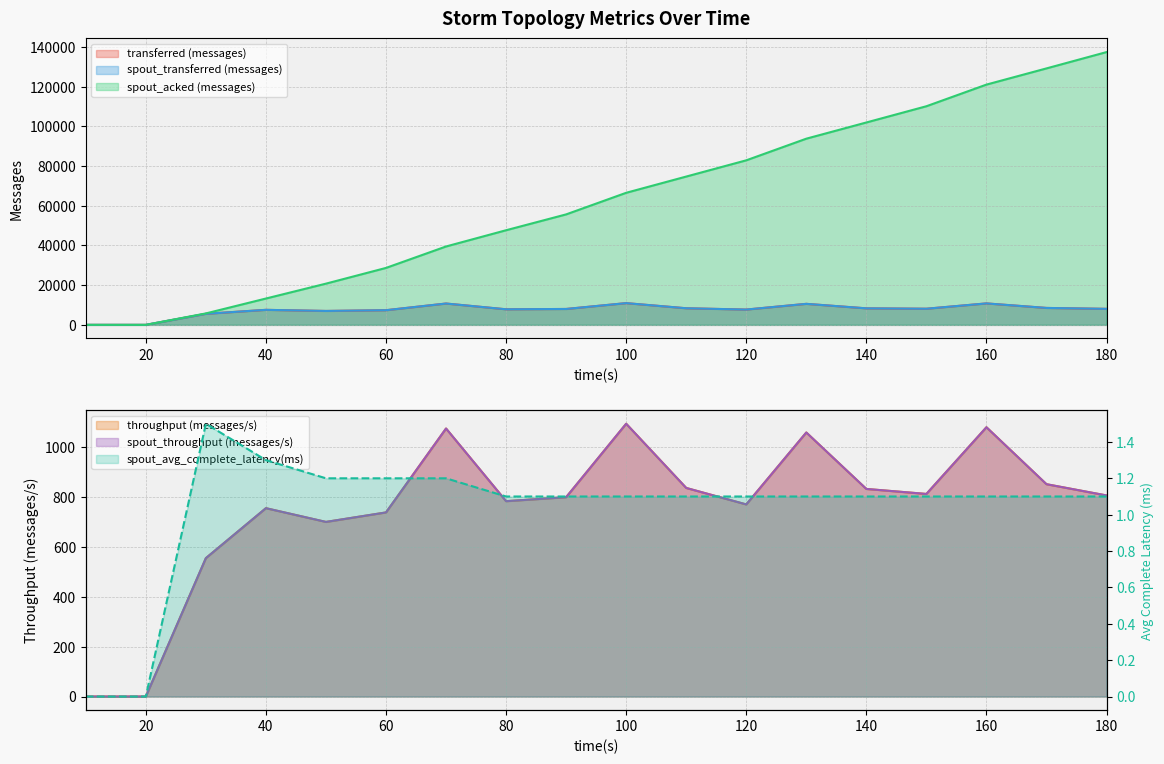

Is the value of spout_acked (messages) at 120 greater than the value of spout_transferred (messages) at 130?

Yes